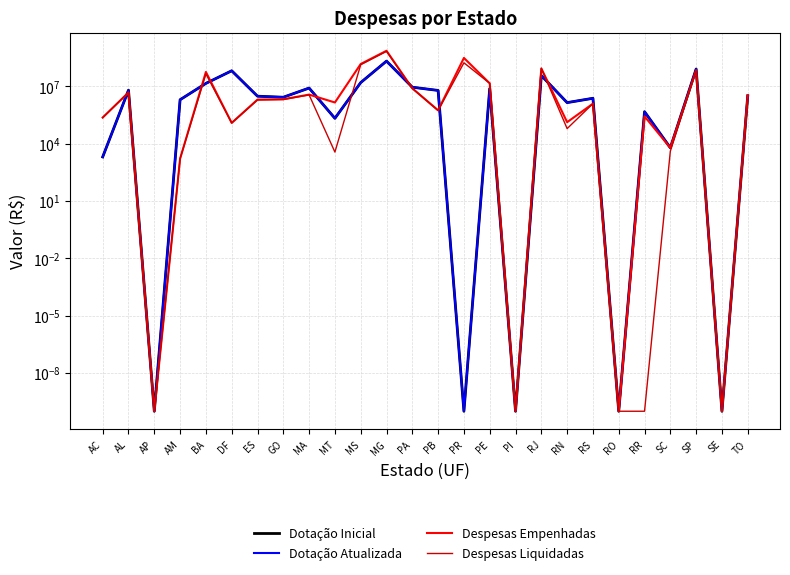

At which category does Despesas Empenhadas reach its first local valley?

AP